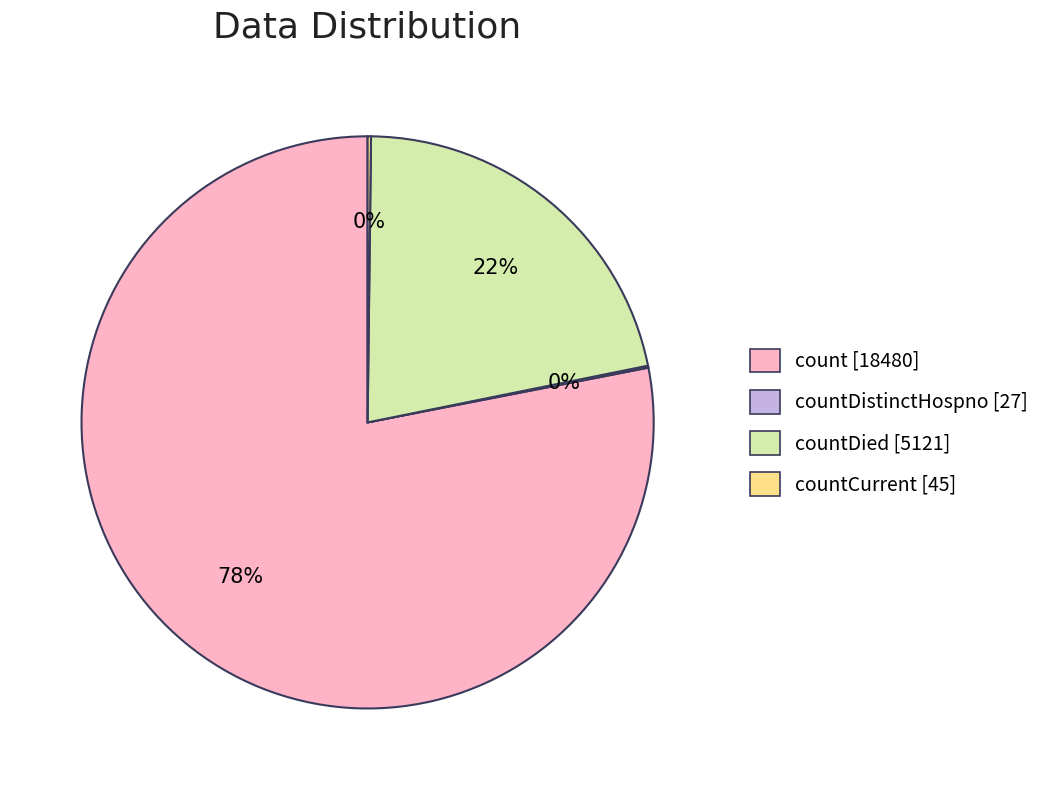

Does any single category account for the majority?

Yes